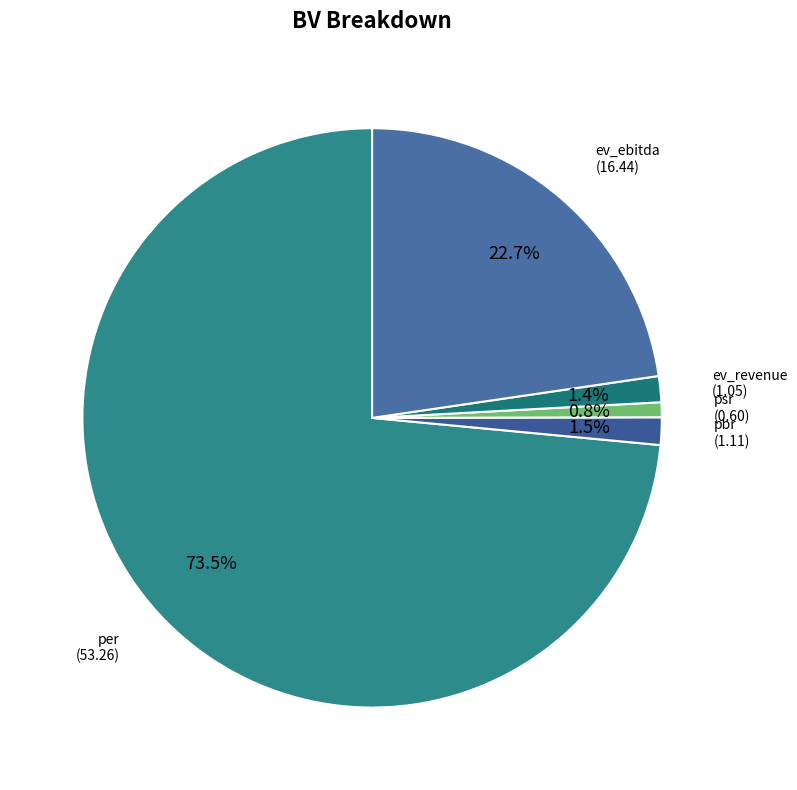

Which has a higher value, ev_revenue or ev_ebitda?

ev_ebitda